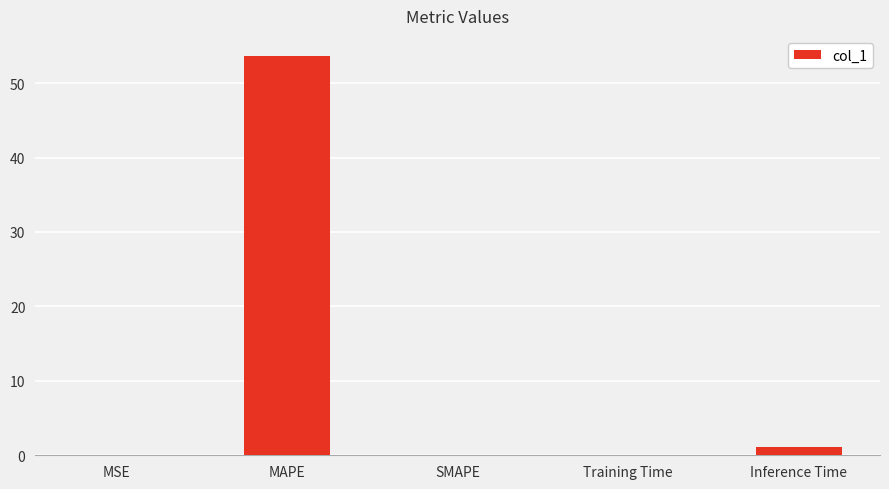

What is the sum of all values?

54.8